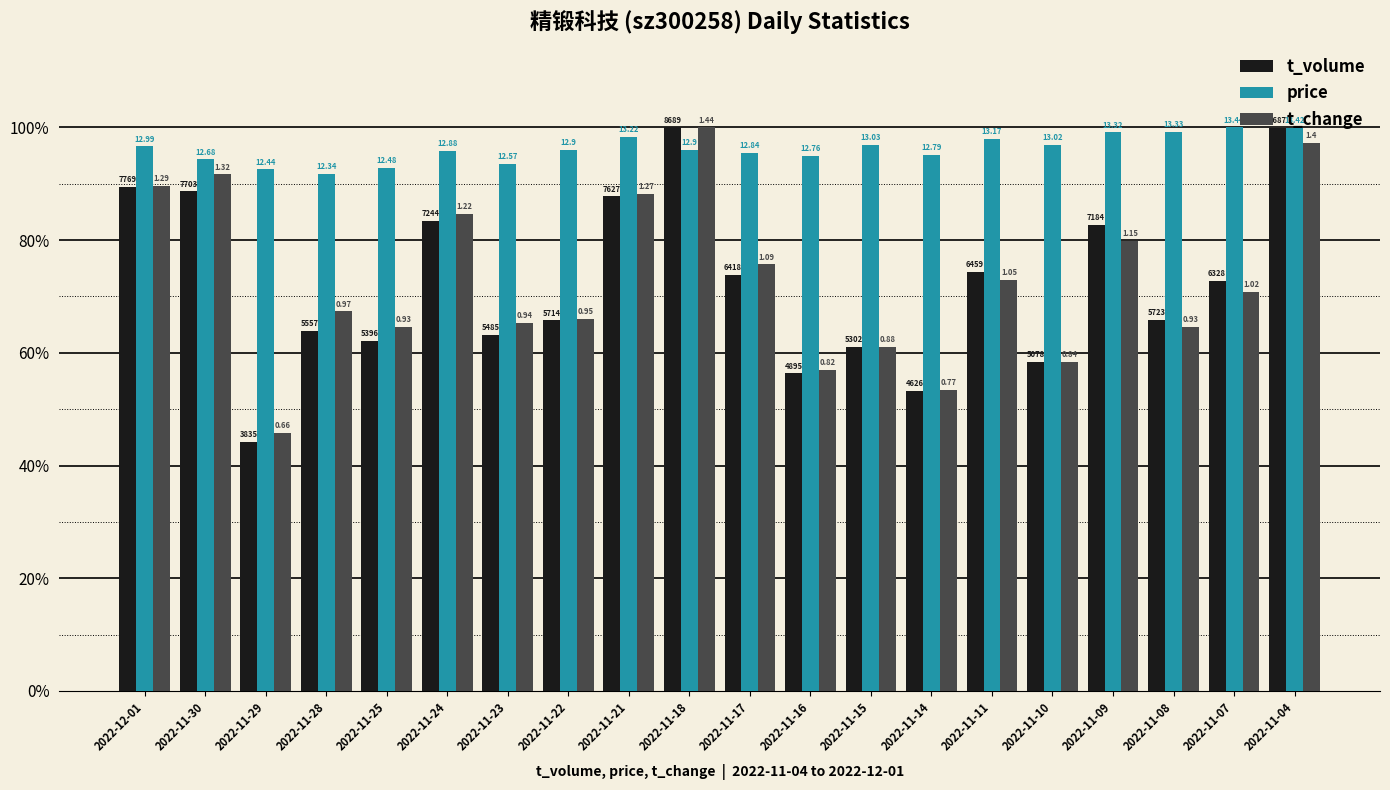

What are all the series names shown in the legend?

t_volume, price, t_change